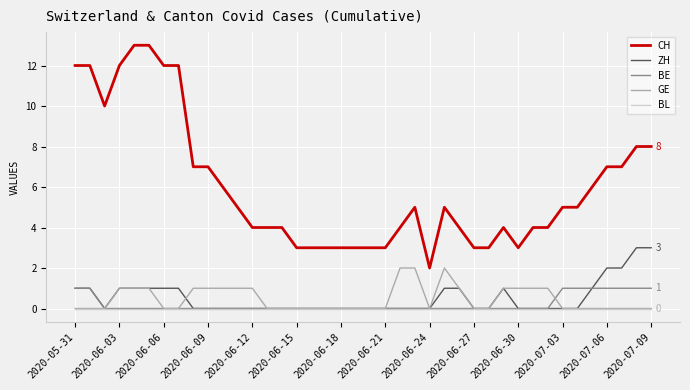

Which series has the largest total across all categories?

CH